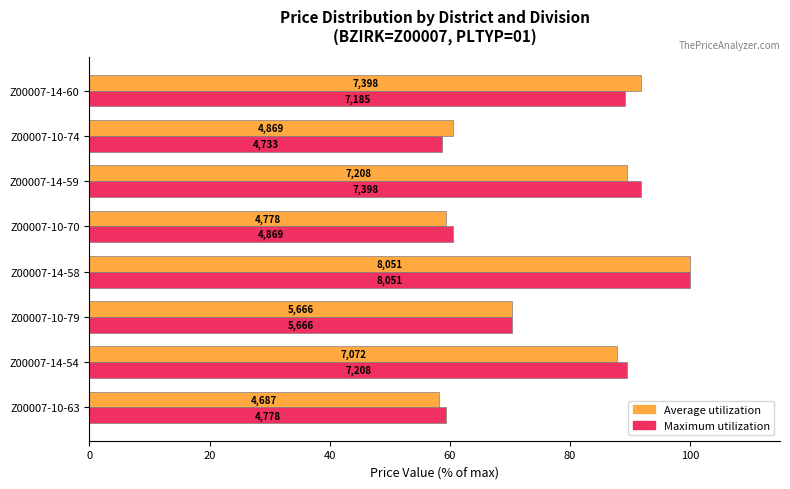

What is the average value of the Average utilization series?

77.2